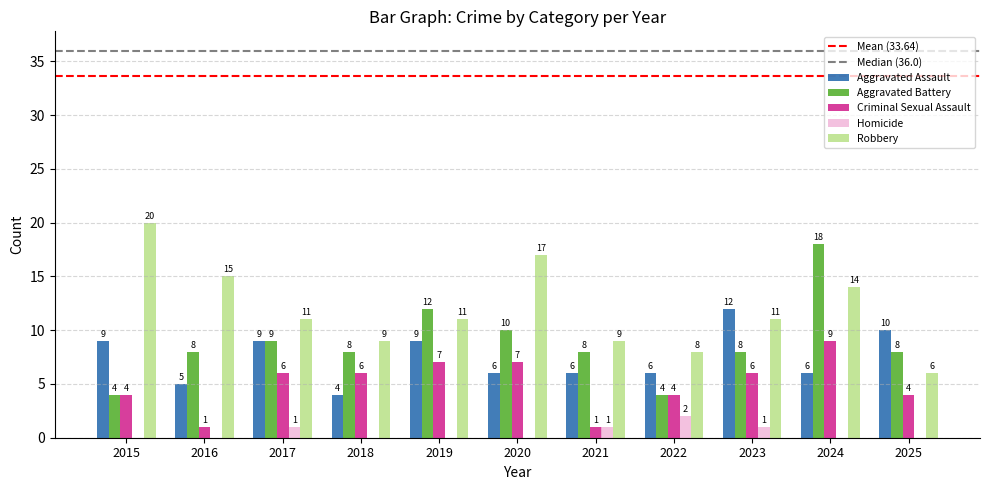

What is the sum of the Aggravated Assault values at 2016 and 2022?

11